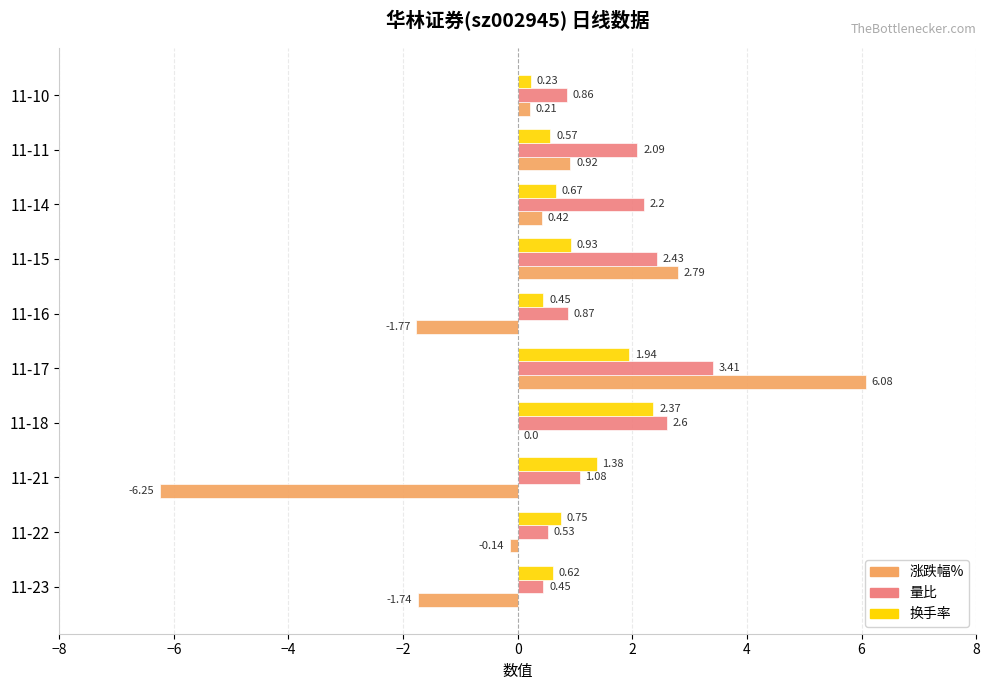

Between 11-15 and 11-10, which series saw the biggest shift?

涨跌幅%